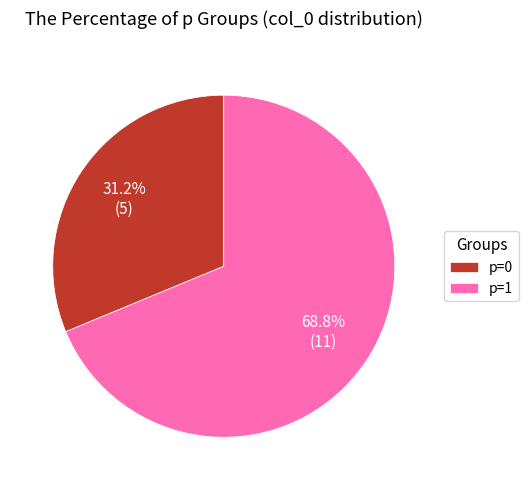

How many segments does this pie chart have?

2